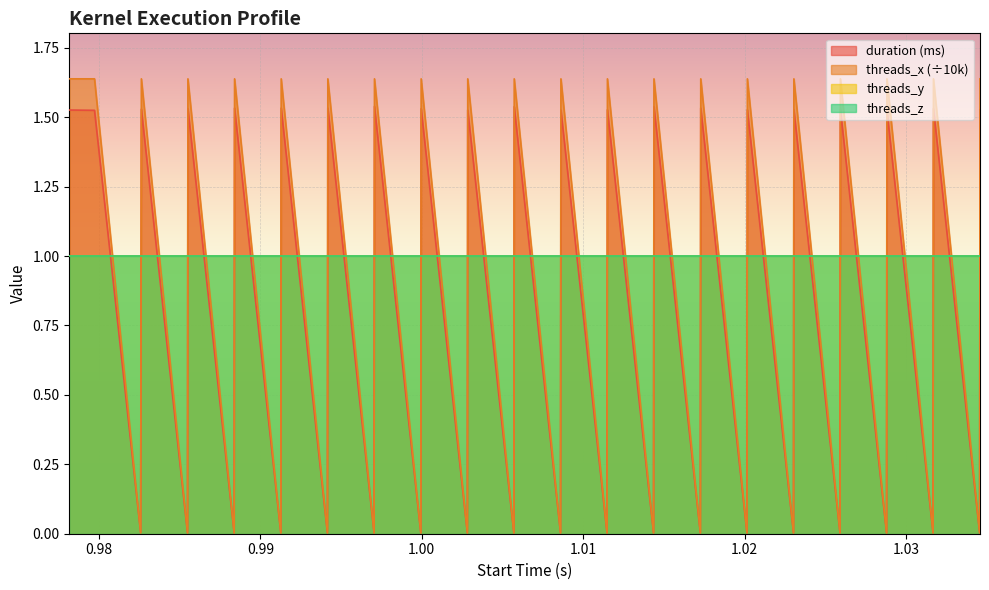

True or false: threads_x has more than 0 interior local peaks.

True